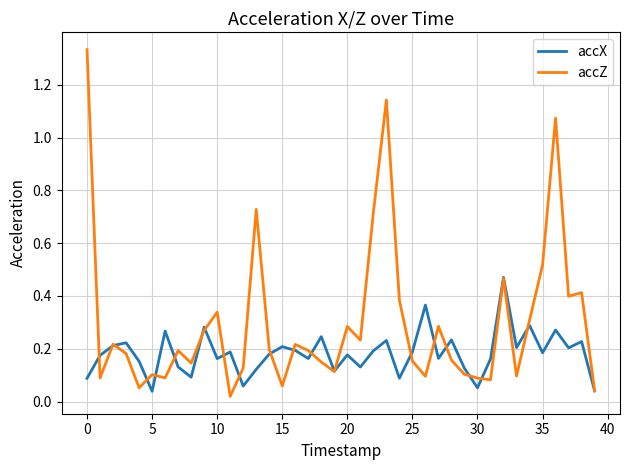

Which series has the widest spread of values?

accZ